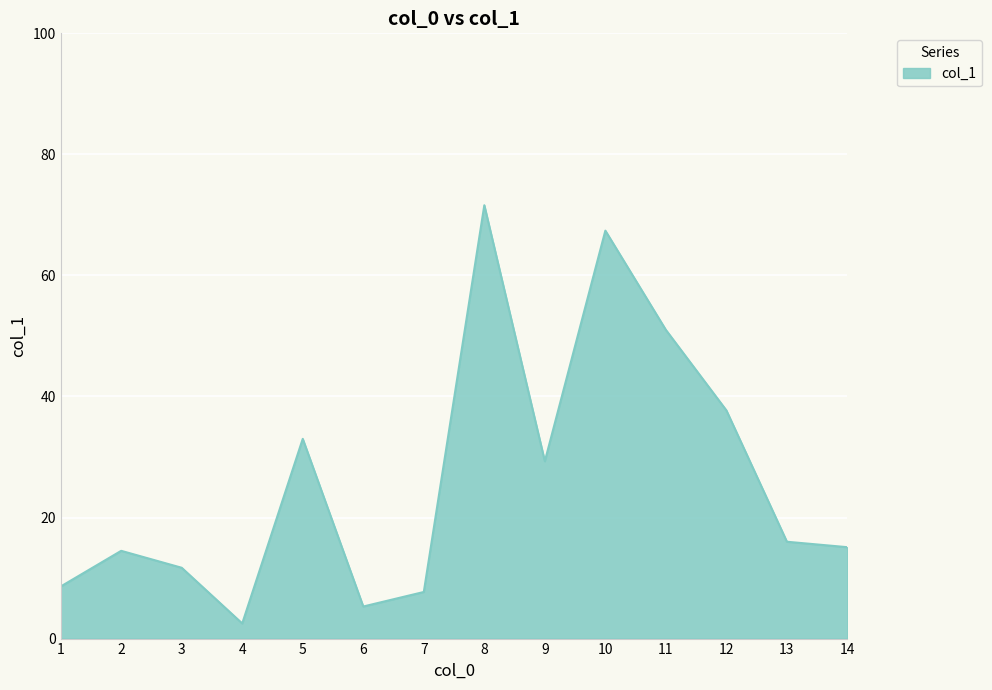

What is the change in value from 10 to 13?

-51.4